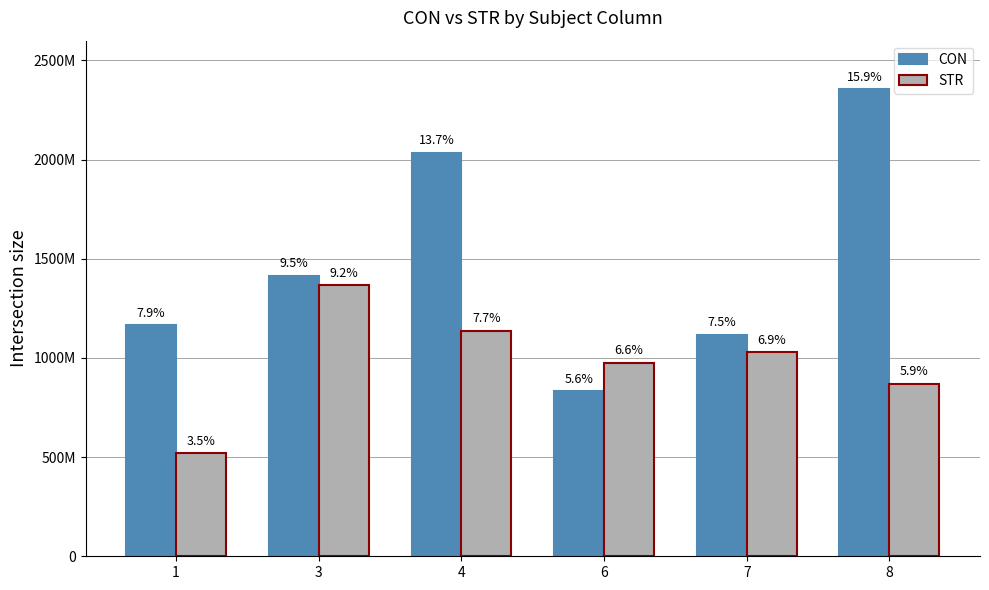

Are the bars grouped side by side (vs. stacked)?

Yes